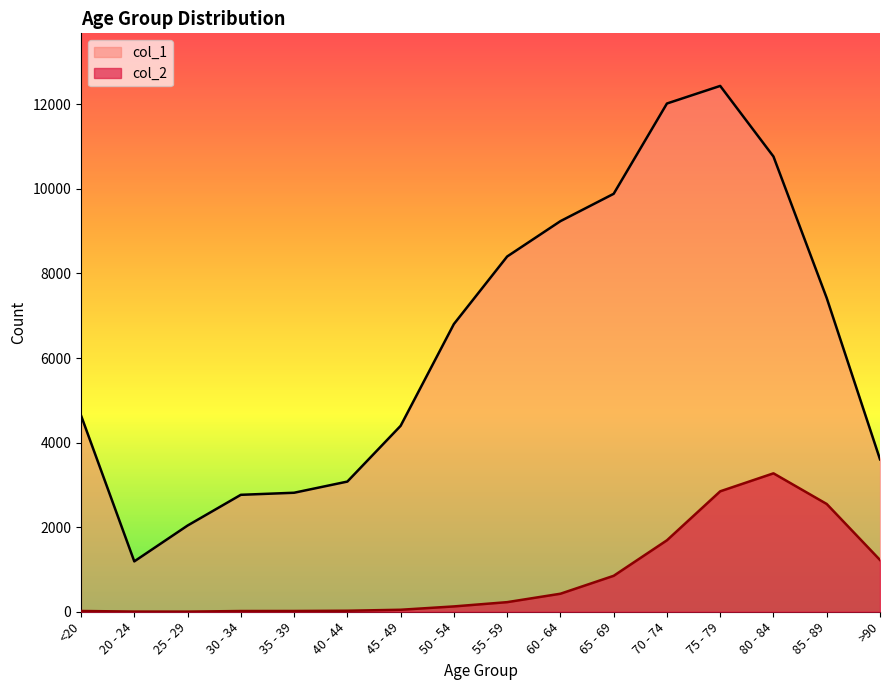

What is the approximate value of col_2 at <20, to the nearest 10?

20